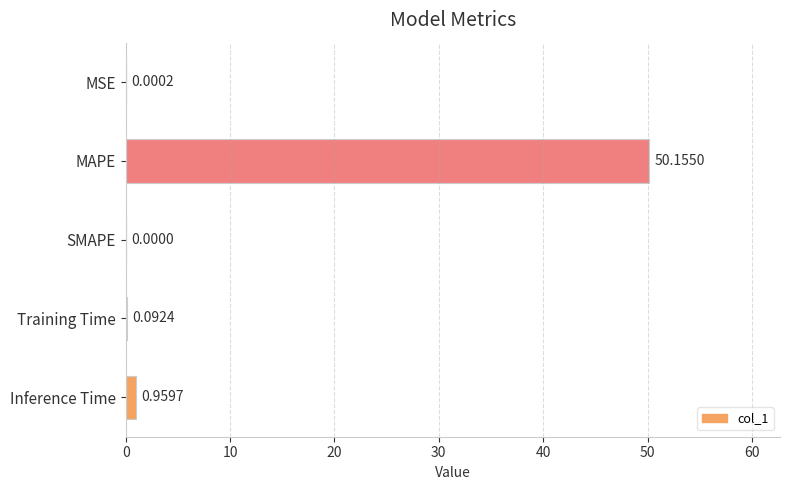

Where is the data nearest to the value 25?

Inference Time